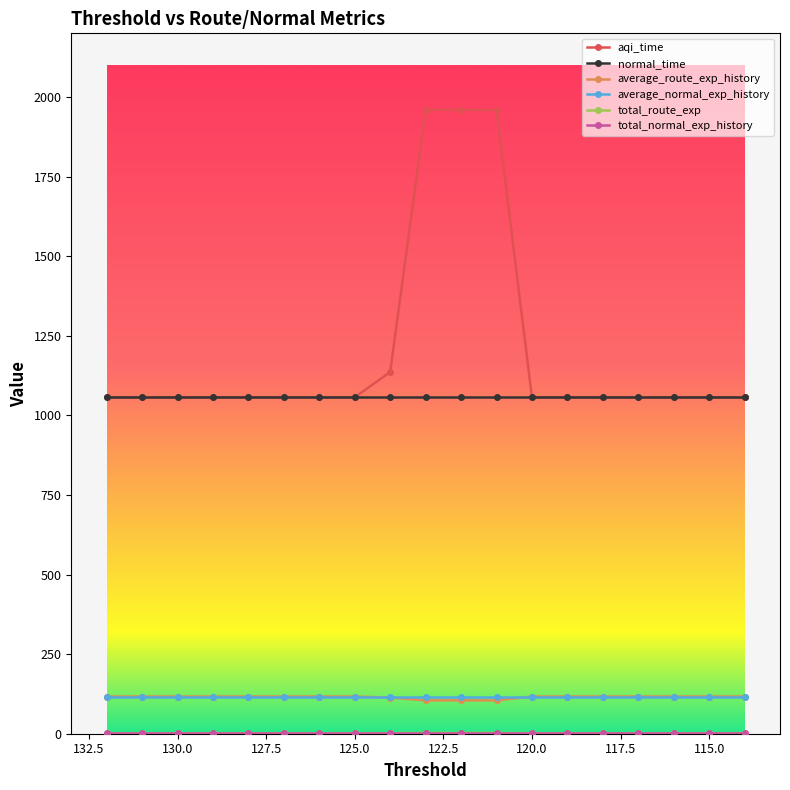

Which series changed the most between 121 and 117?

aqi_time